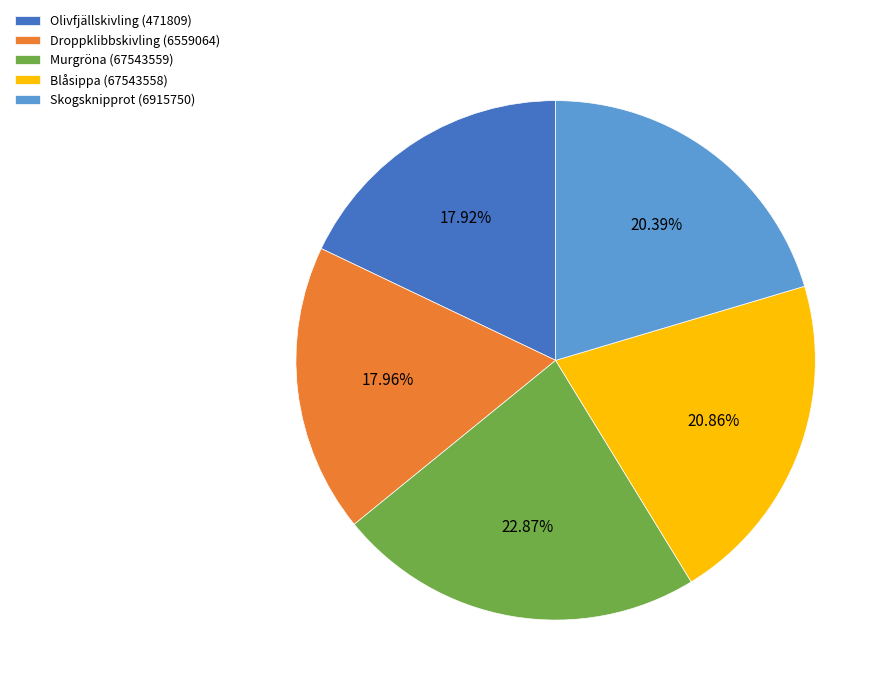

Which has a higher value, Skogsknipprot (6915750) or Droppklibbskivling (6559064)?

Skogsknipprot (6915750)